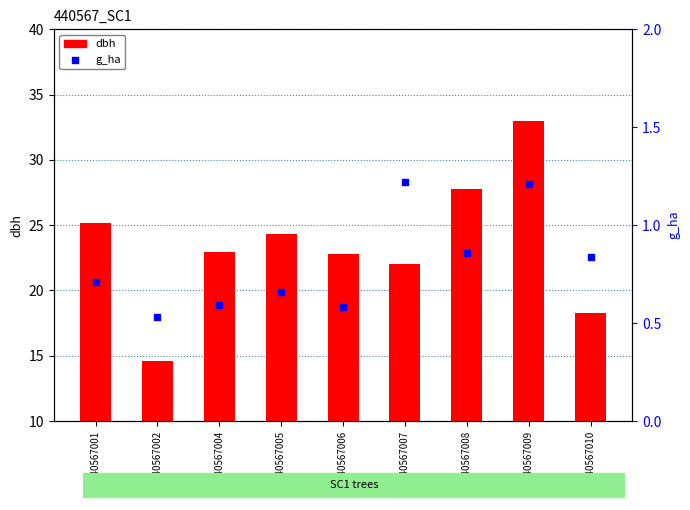

What is the total value across all series at 440567010?

19.1